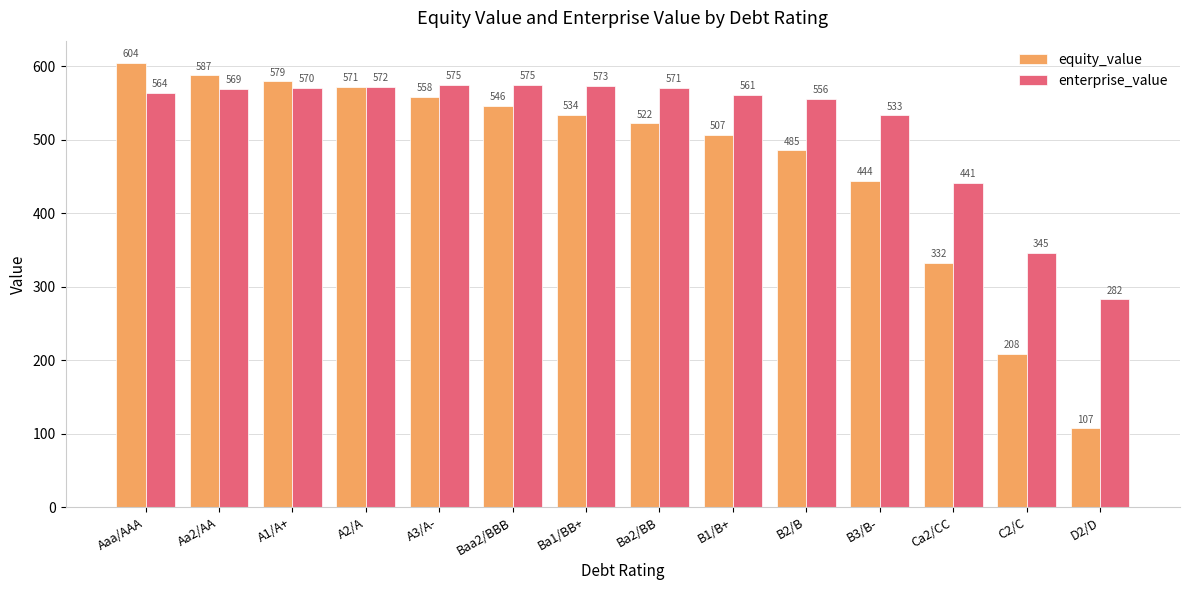

At which category does the chart reach its minimum across all series?

D2/D